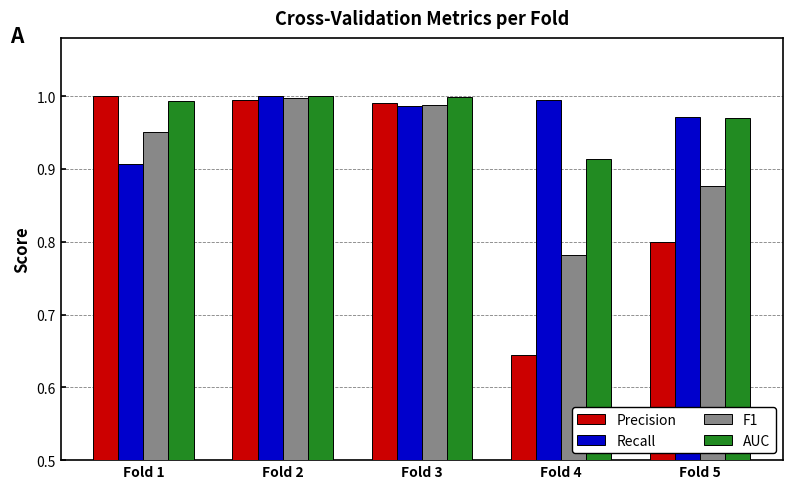

What is the sum of all Recall values?

4.9